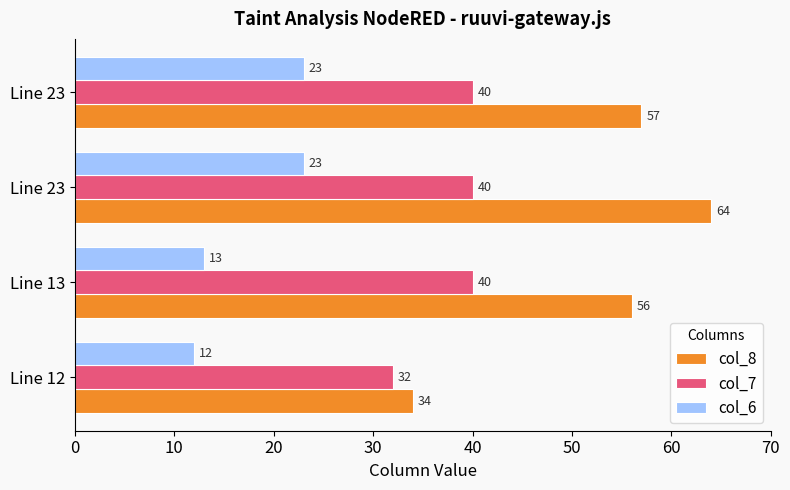

What are all the series names shown in the legend?

col_8, col_7, col_6